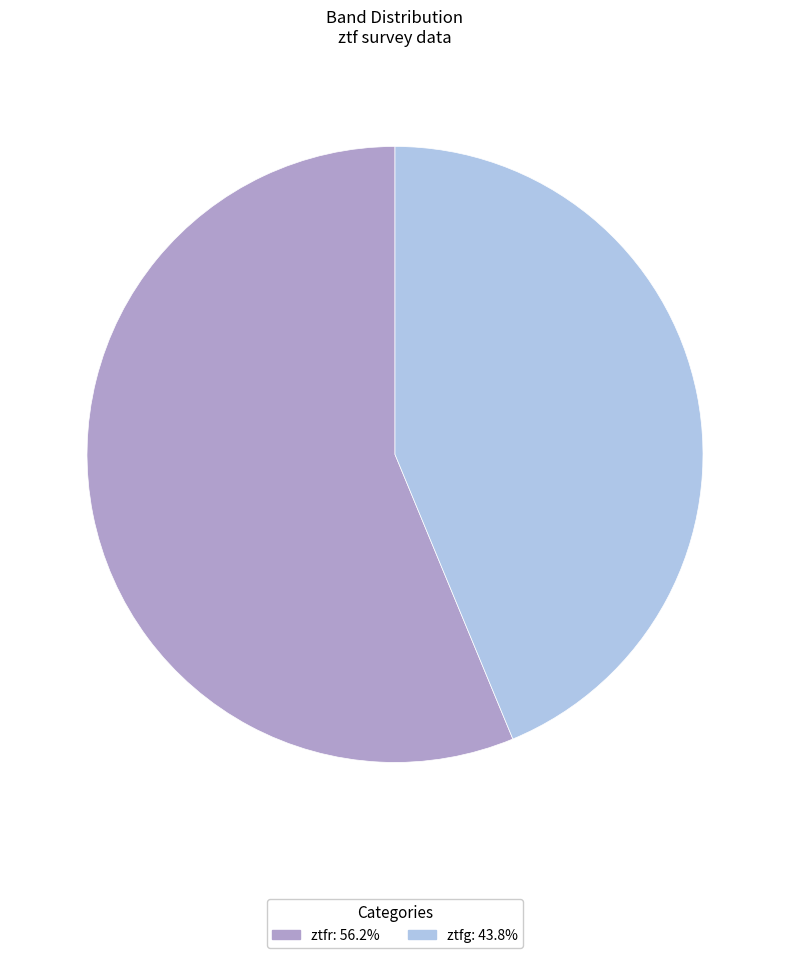

What is the ratio of the value at ztfr to the value at ztfg?

1.3